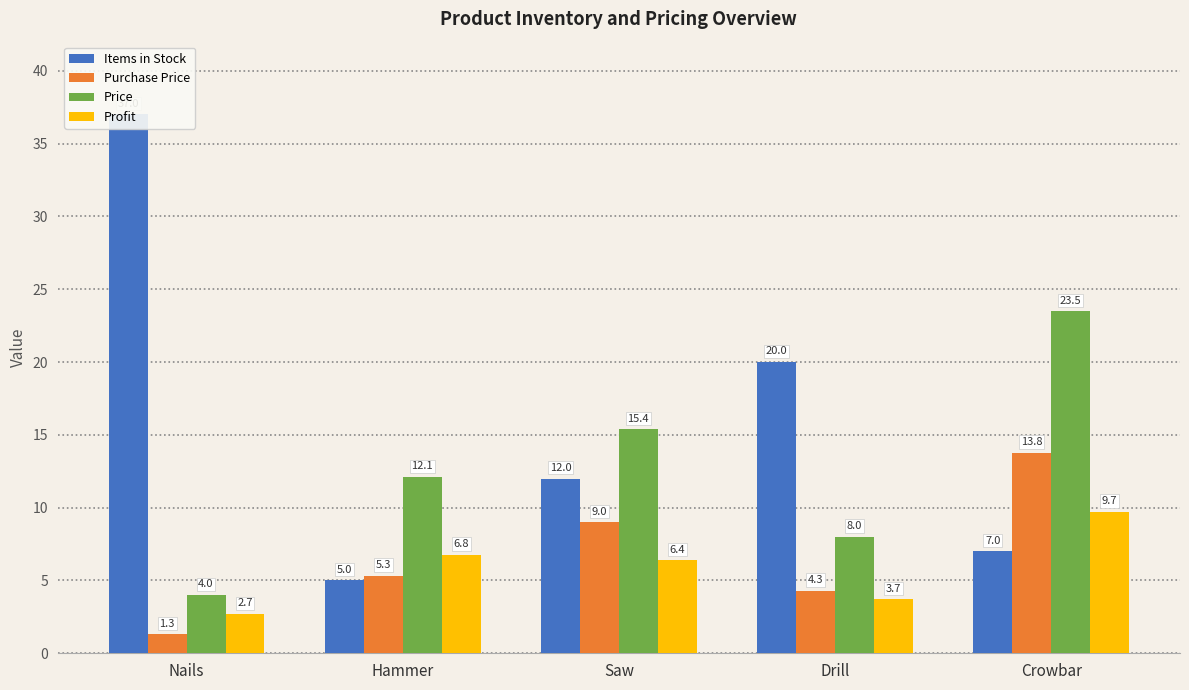

How many values in the Profit series are below 6?

2